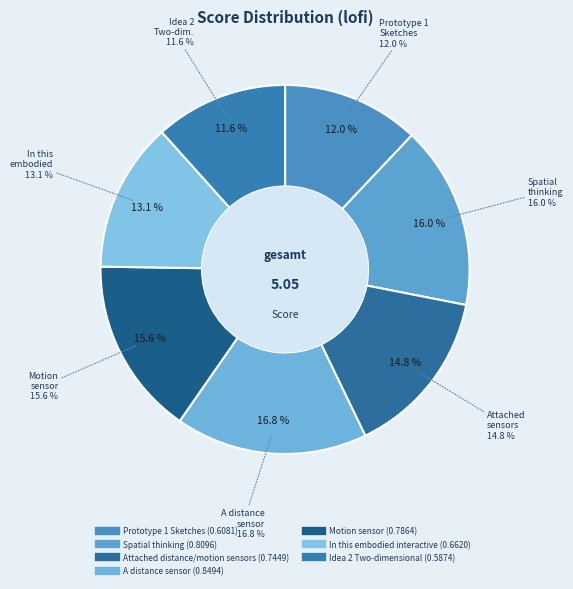

Count the number of slices in the pie.

7